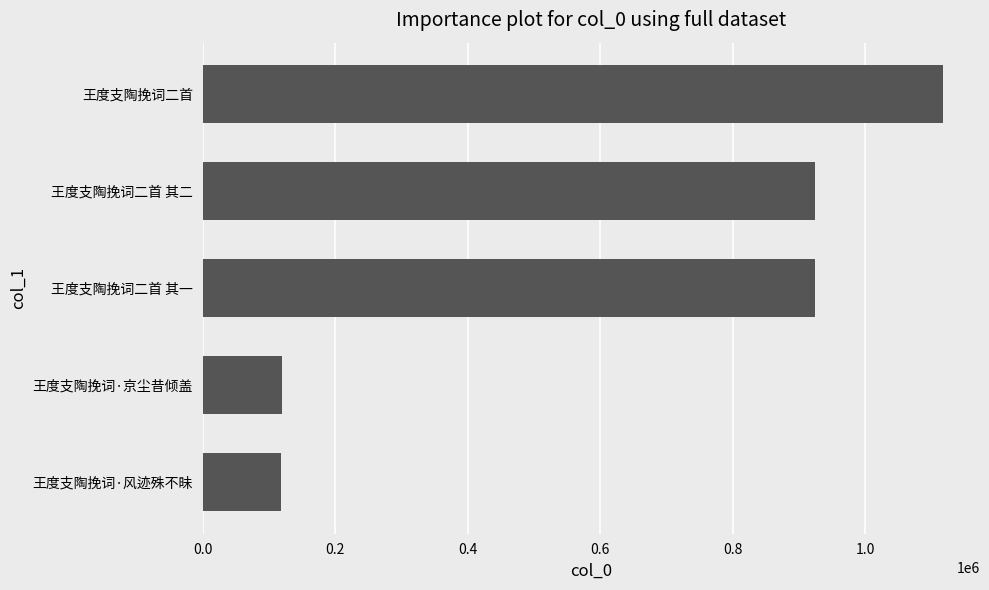

What is the change in value from 王度支陶挽词·京尘昔倾盖 to 王度支陶挽词二首?

+997801